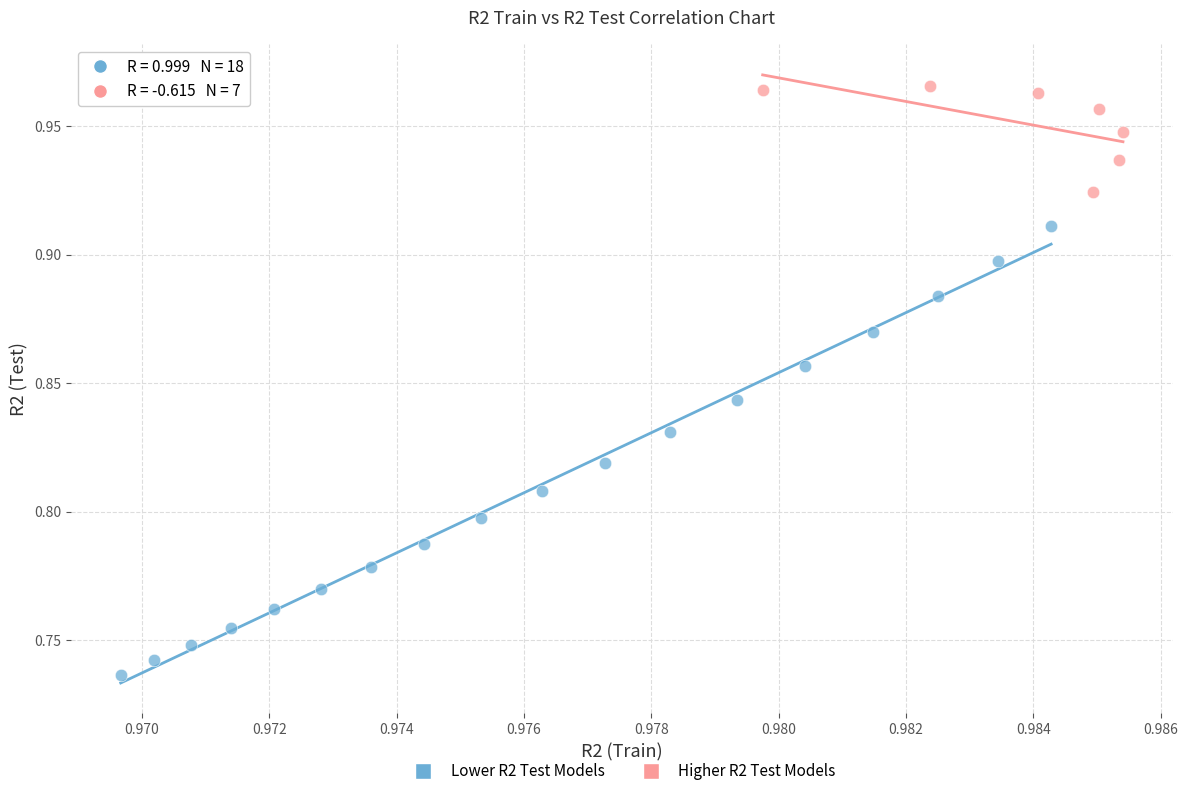

Which series has the largest Y range (max minus min)?

Lower R2 Test Models